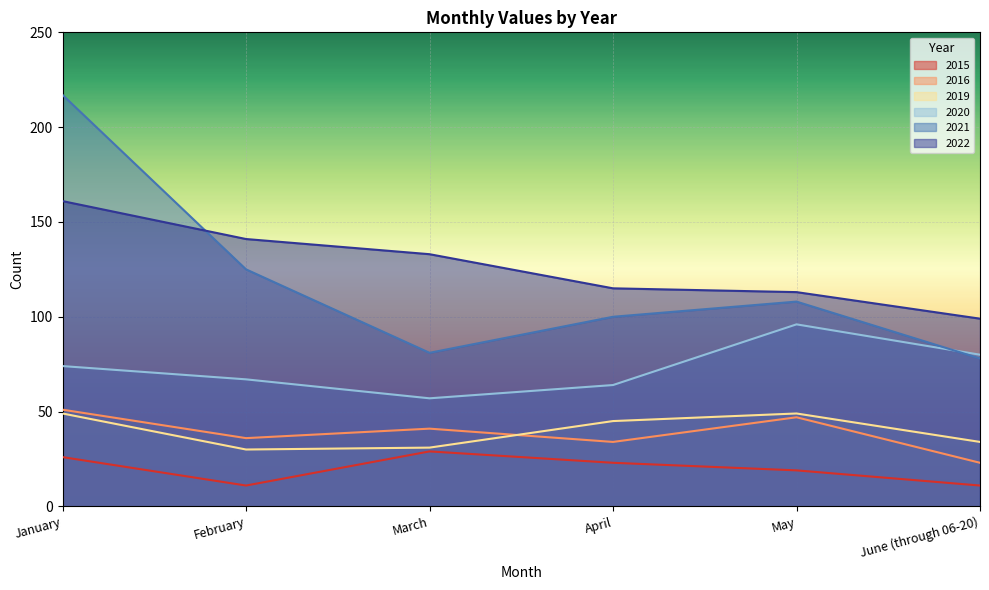

How many lines are shown in the chart?

6